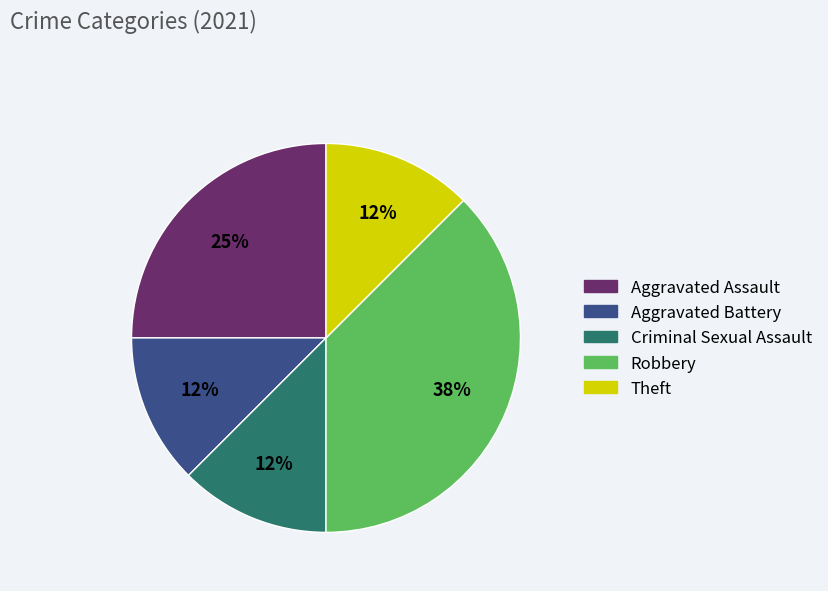

To the nearest percent, what portion does Aggravated Assault represent?

25%